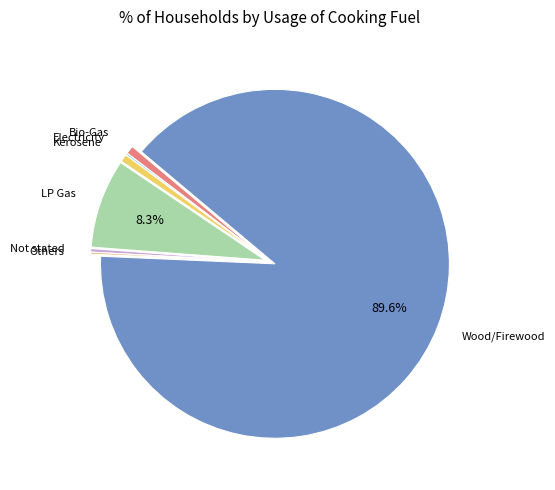

Is there any slice that represents more than half of the pie?

Yes